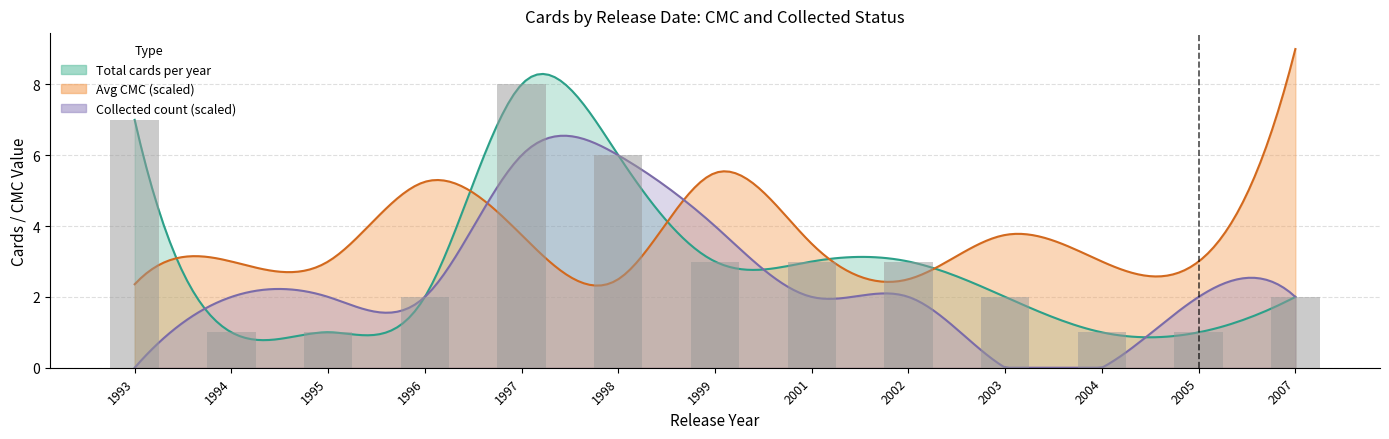

True or false: collected has a value of -1 at 1993-08-05.

False